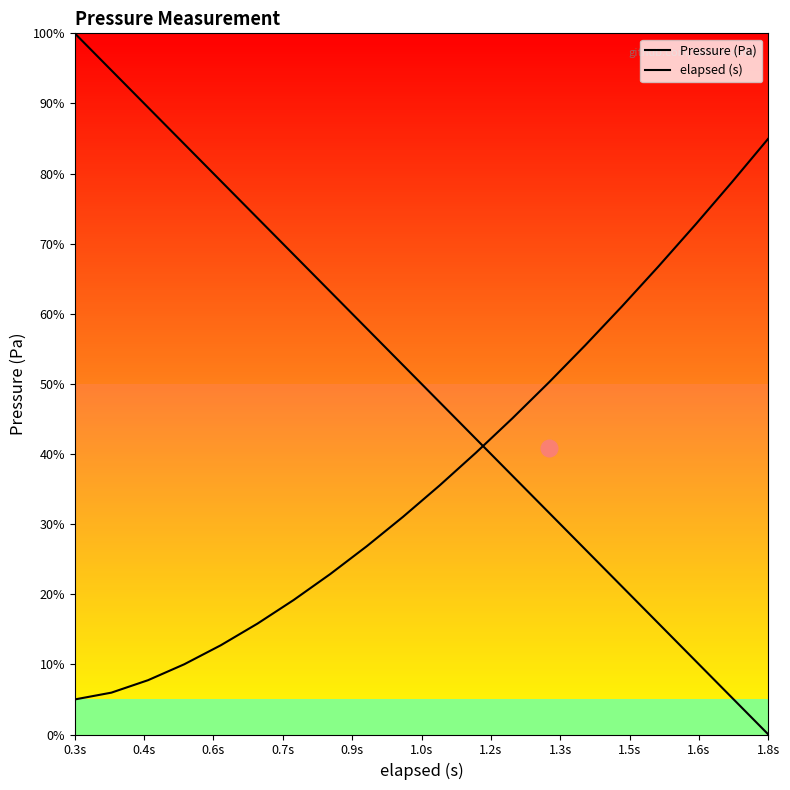

At which category does the chart reach its peak across all series?

0.3s